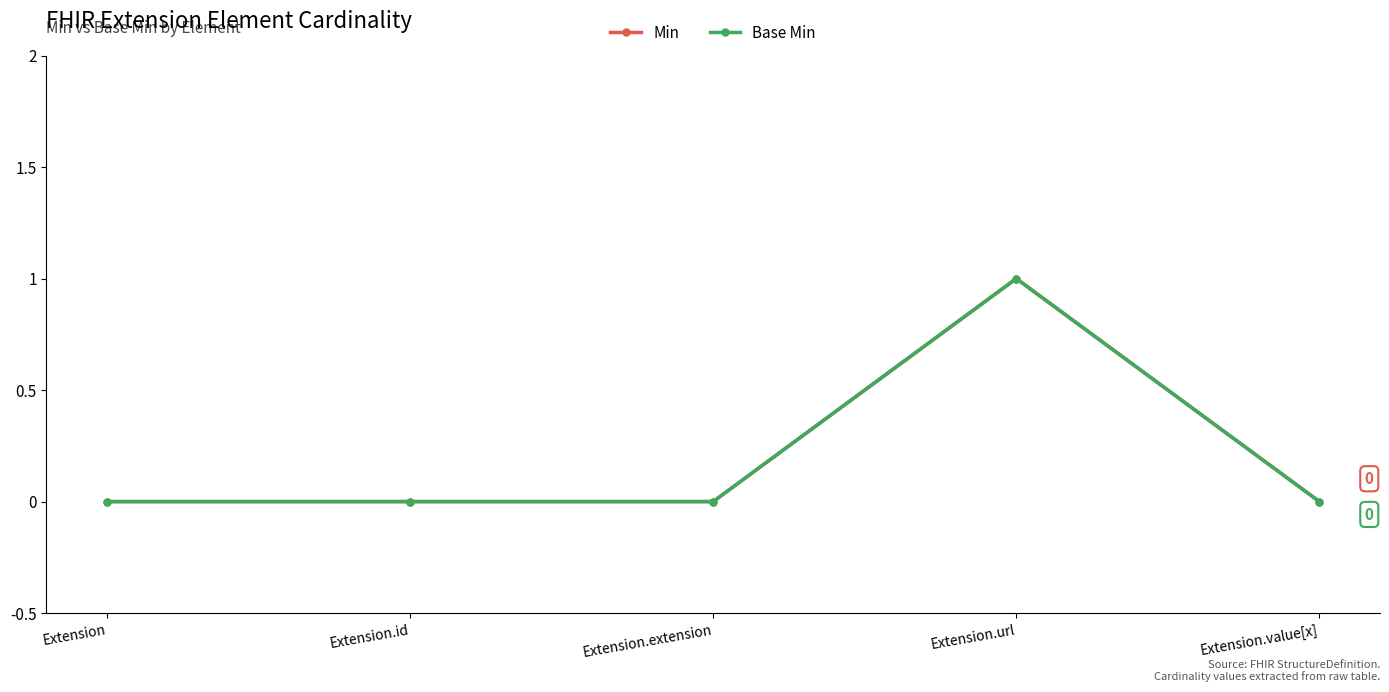

Does the chart have visible grid lines?

No